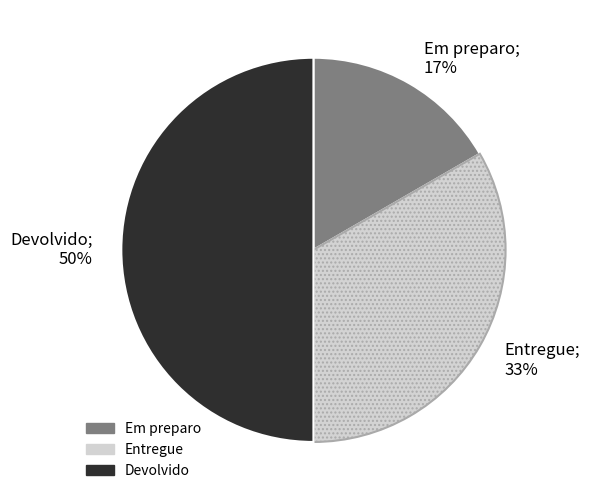

What is the ratio of the value at Entregue to the value at Devolvido?

0.7